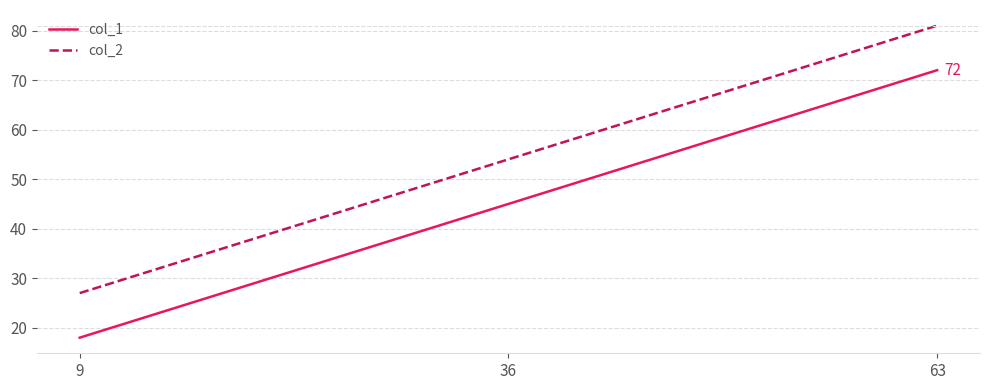

What is the greatest value displayed?

81